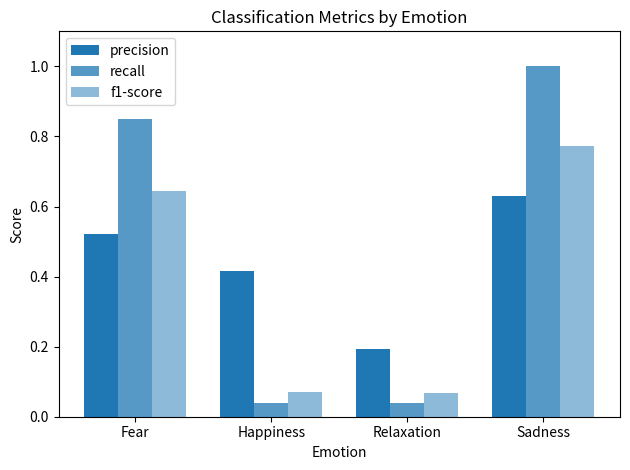

Reading left to right, transcribe all the data shown in this chart.

precision: Fear=0.5	Happiness=0.4	Relaxation=0.2	Sadness=0.6
recall: Fear=0.8	Happiness=0.0	Relaxation=0.0	Sadness=1.0
f1-score: Fear=0.6	Happiness=0.1	Relaxation=0.1	Sadness=0.8